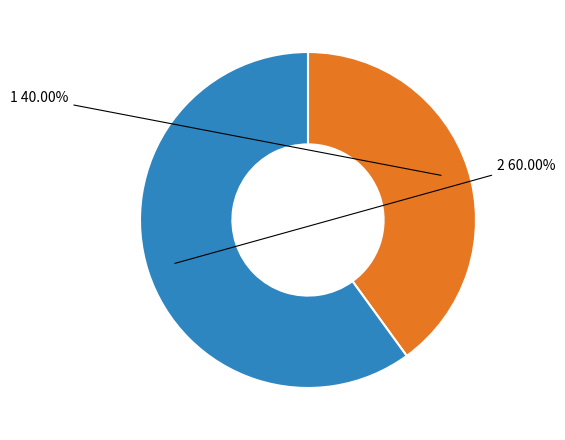

To the nearest percent, what percentage of the pie is 2?

60%